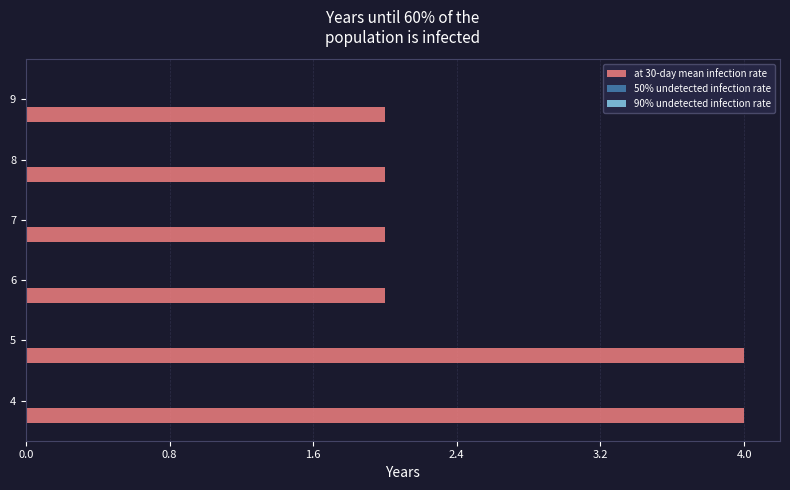

How many data points does each series have?

6